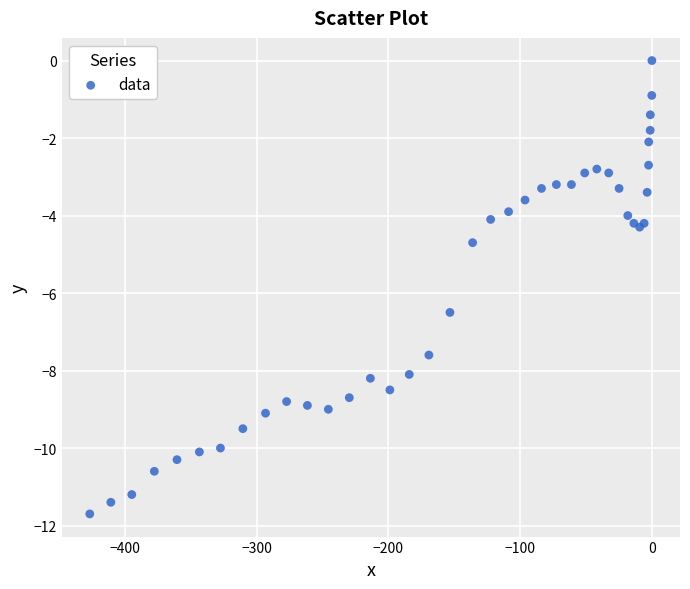

What Y value in the scatter plot is closest to -5?

-4.7